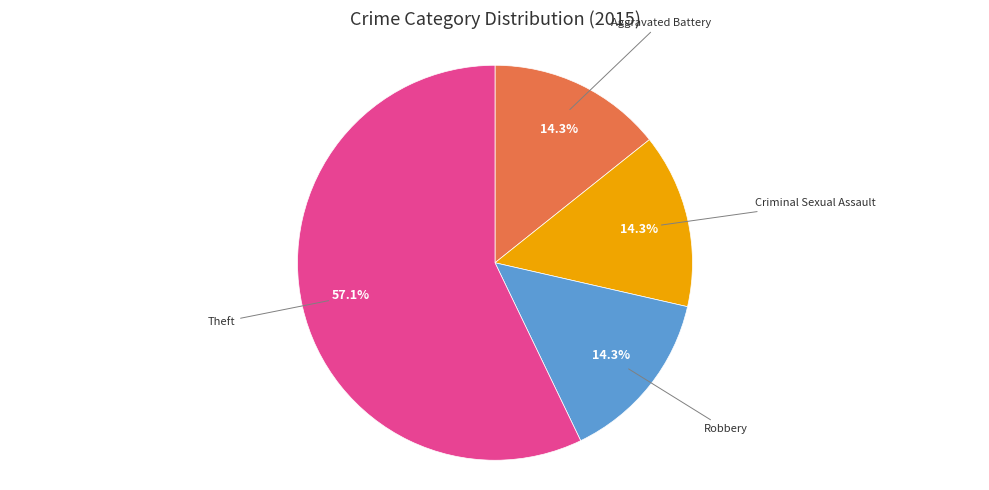

How many segments does this pie chart have?

4